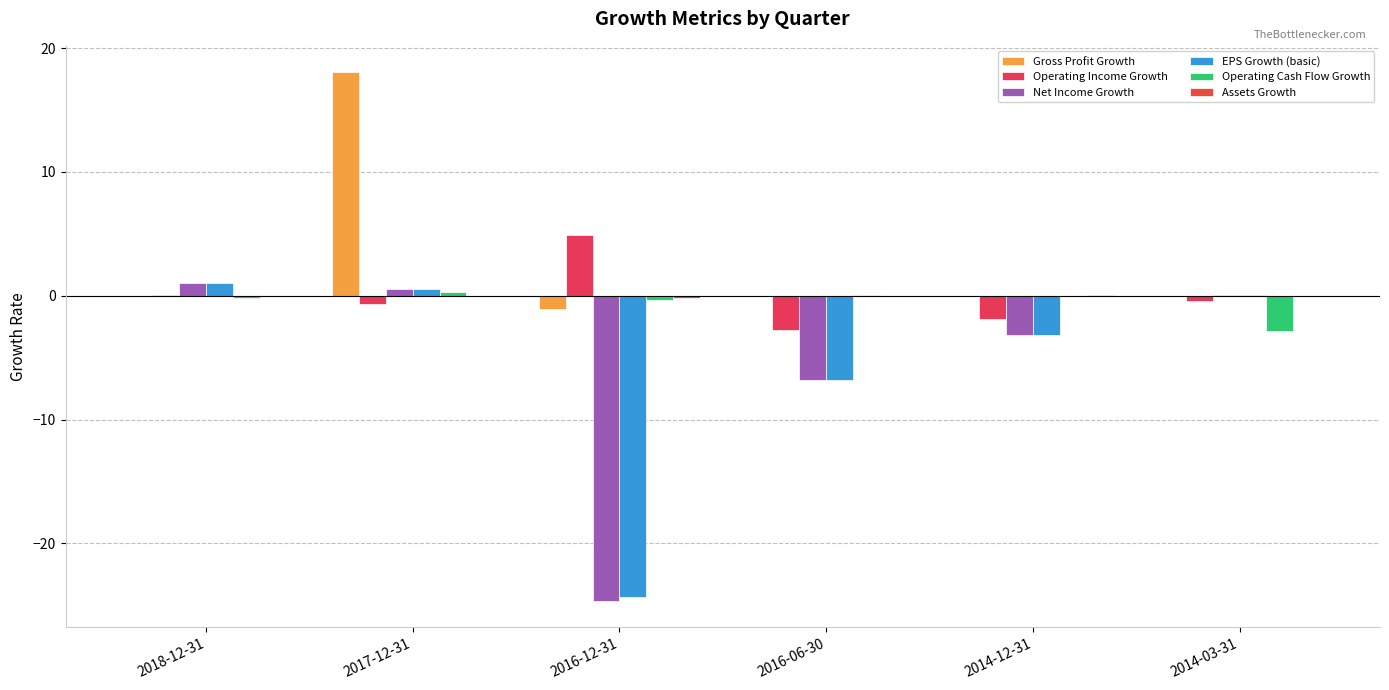

Where does the Operating Cash Flow Growth series first go above 0?

2017-12-31